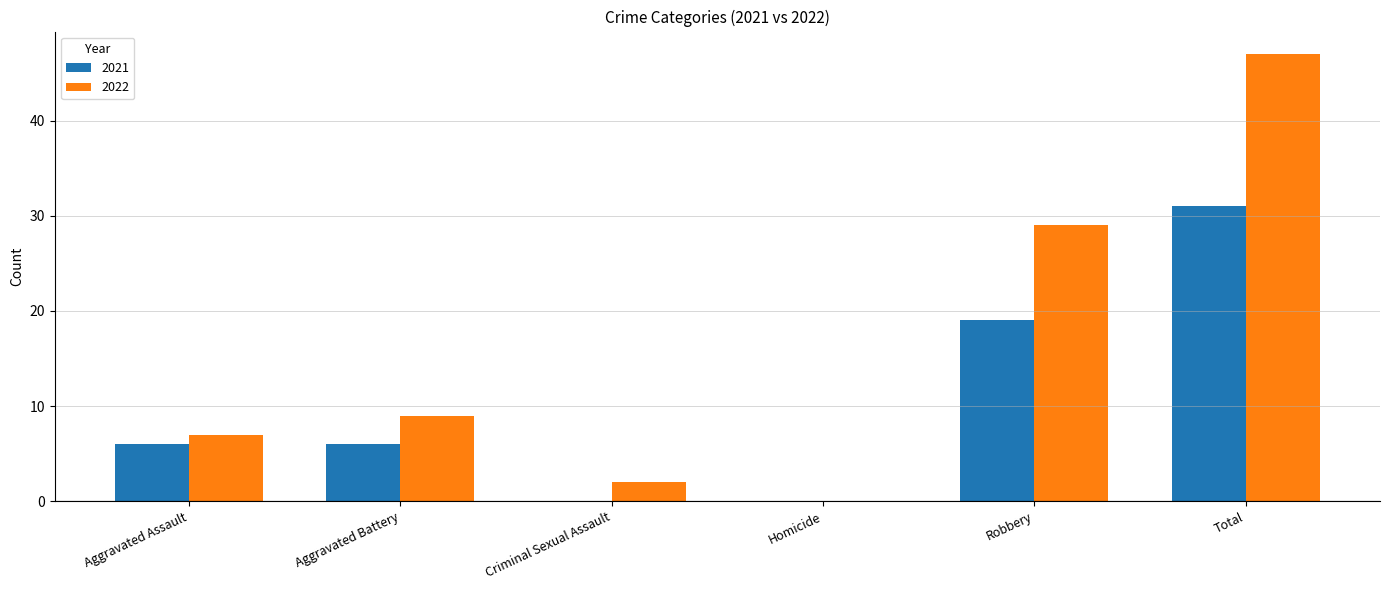

What is the approximate value of 2022 at Aggravated Battery?

9